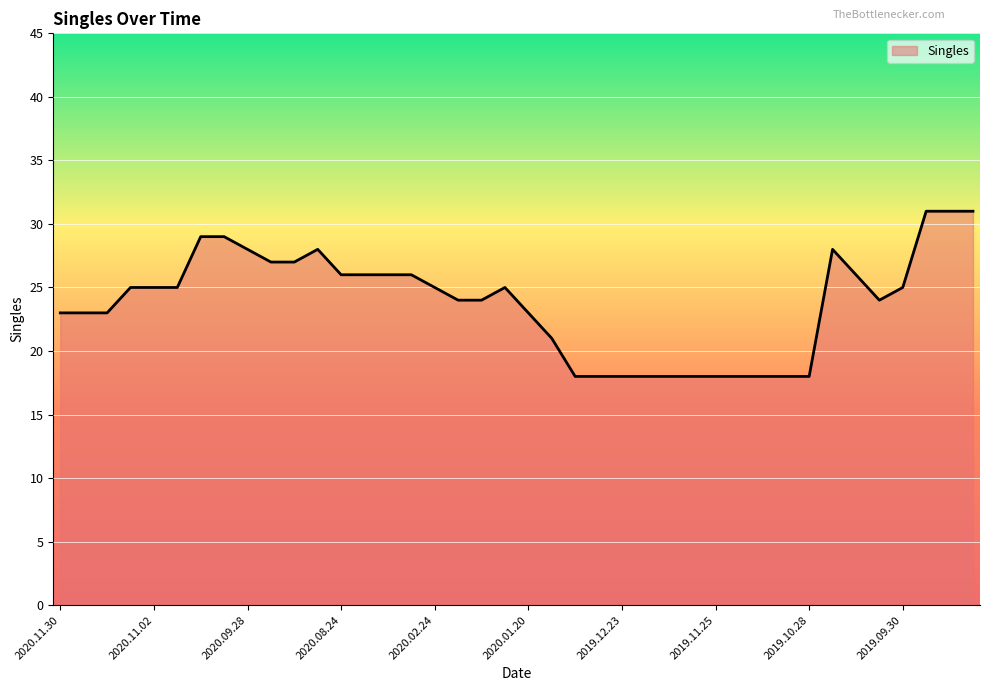

What is the minimum value shown in the chart?

18